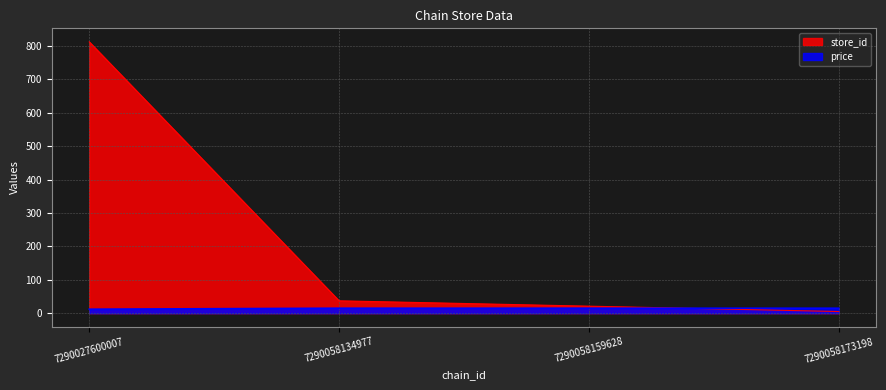

Which series has the largest range (max minus min)?

store_id